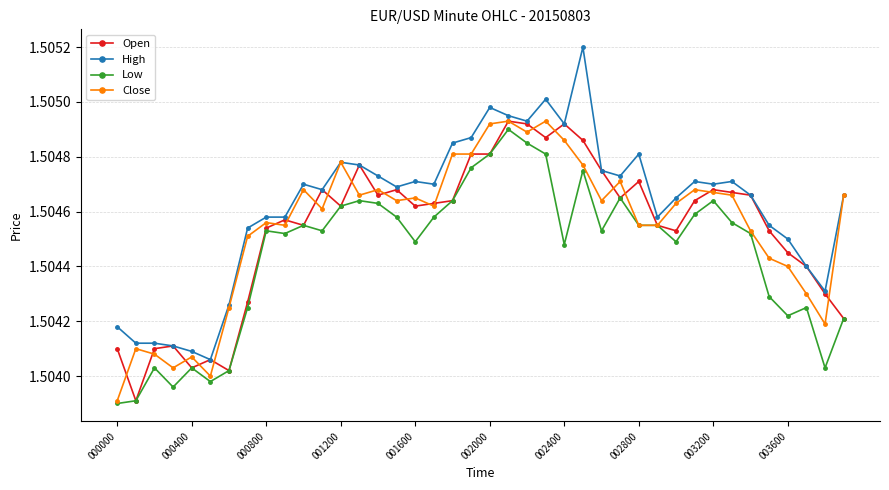

True or false: Low and High intersect in this chart.

False